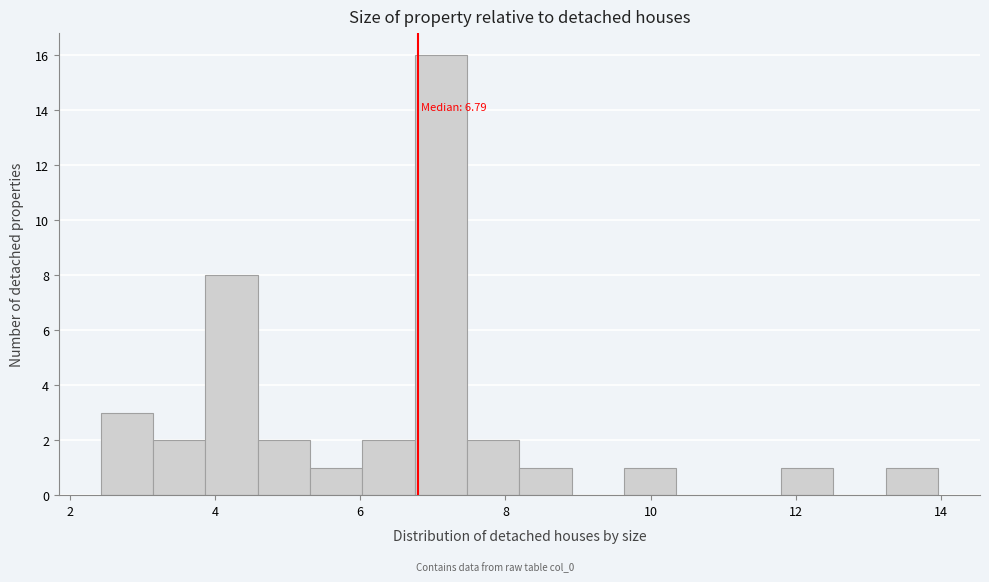

Read against the x-axis, roughly where is the centre of the tallest bar?

7.2